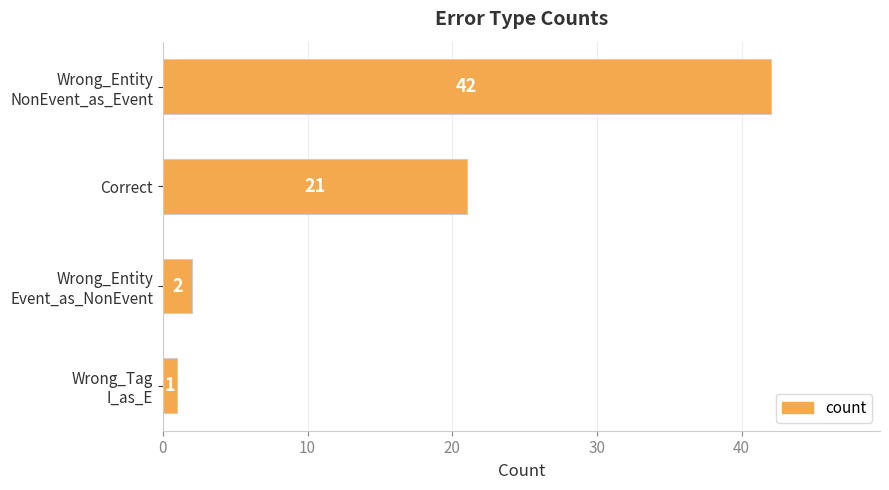

What is the approximate value at Correct?

21